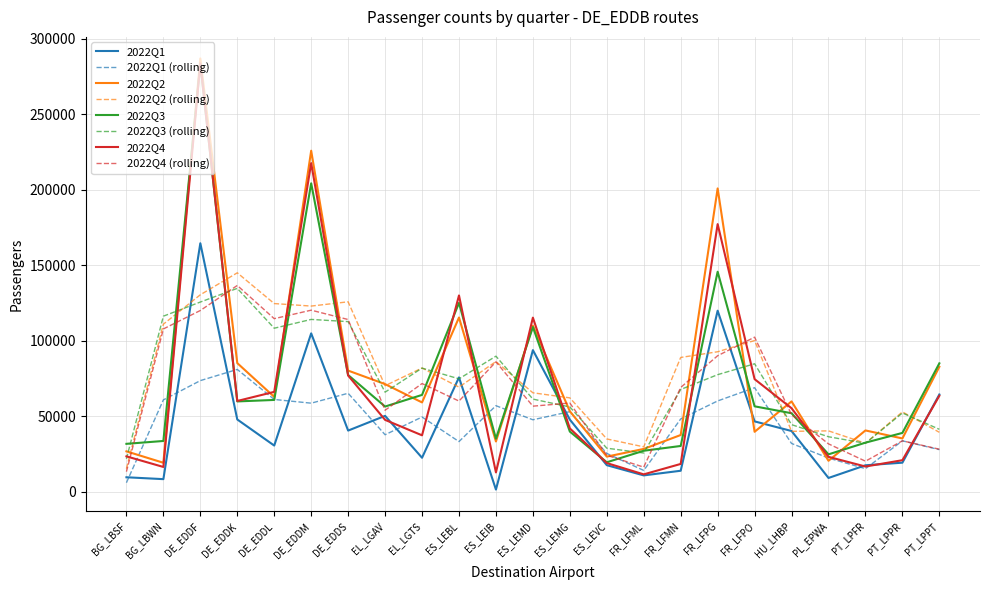

How many interior local valleys does the 2022Q2 series have?

8